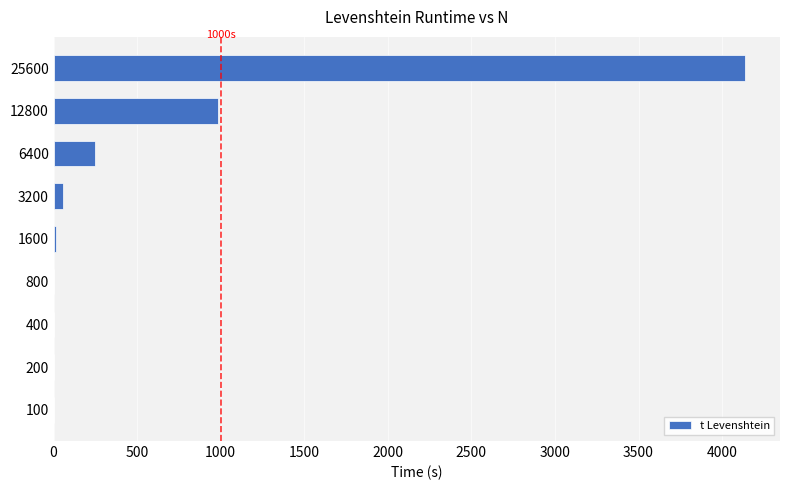

What is the sum of all values?

5441.4